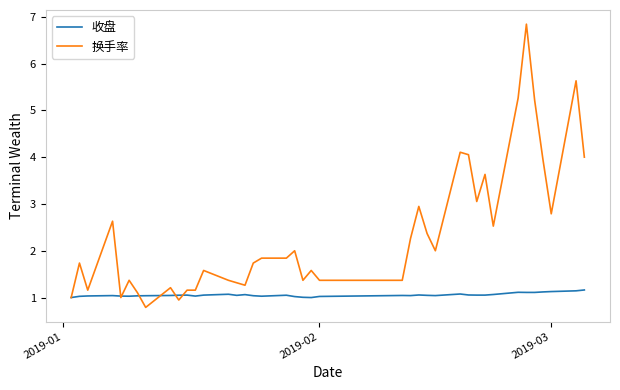

What is the minimum value for 换手率?

0.8